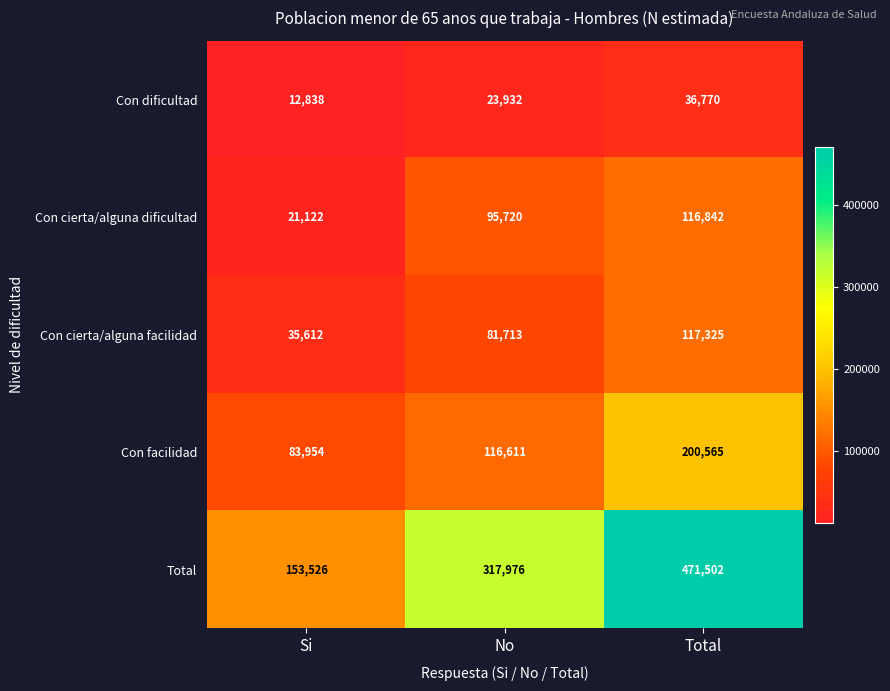

Which series changed the most between No and Total?

Total